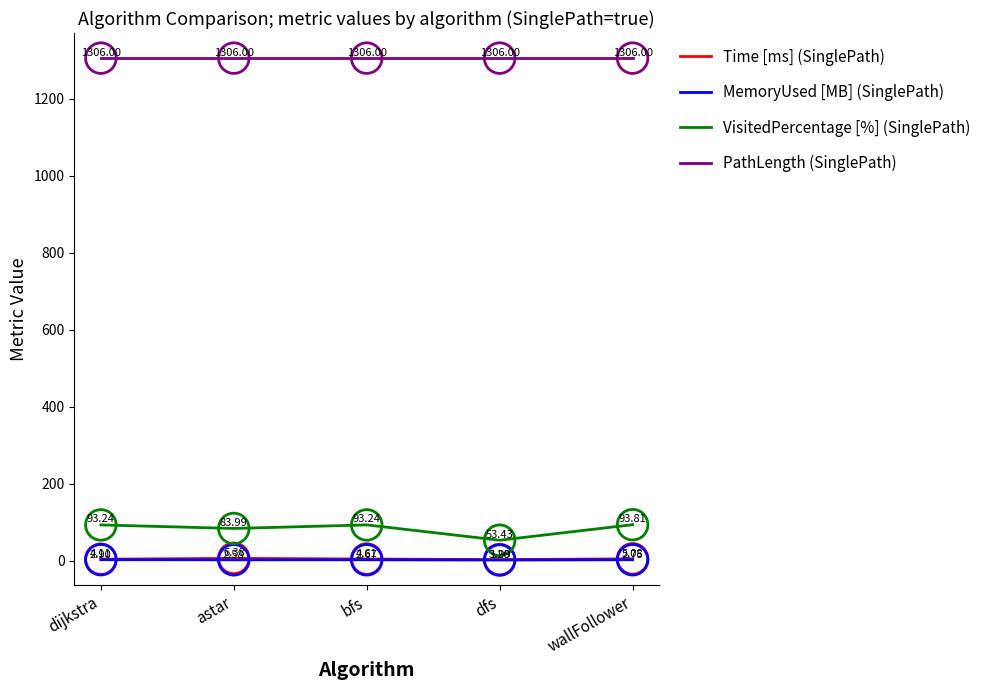

What are all the series names shown in the legend?

Time [ms] (SinglePath), MemoryUsed [MB] (SinglePath), VisitedPercentage [%] (SinglePath), PathLength (SinglePath)